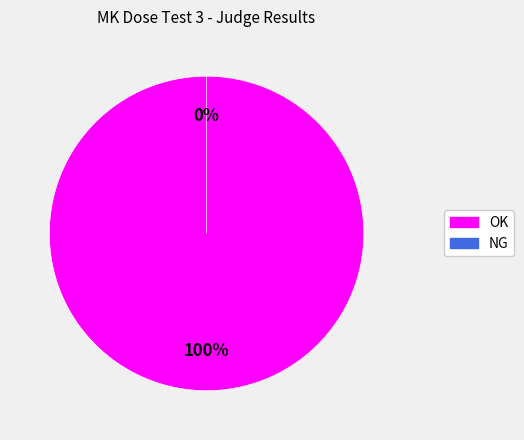

Rank the categories by value from highest to lowest.

OK, NG